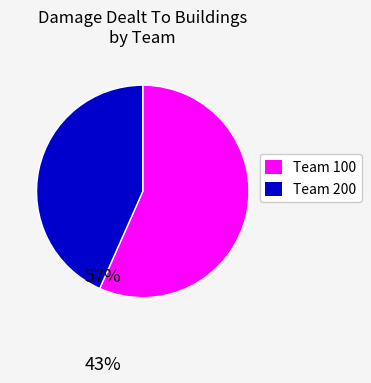

Between Team 100 and Team 200, which is larger?

Team 100